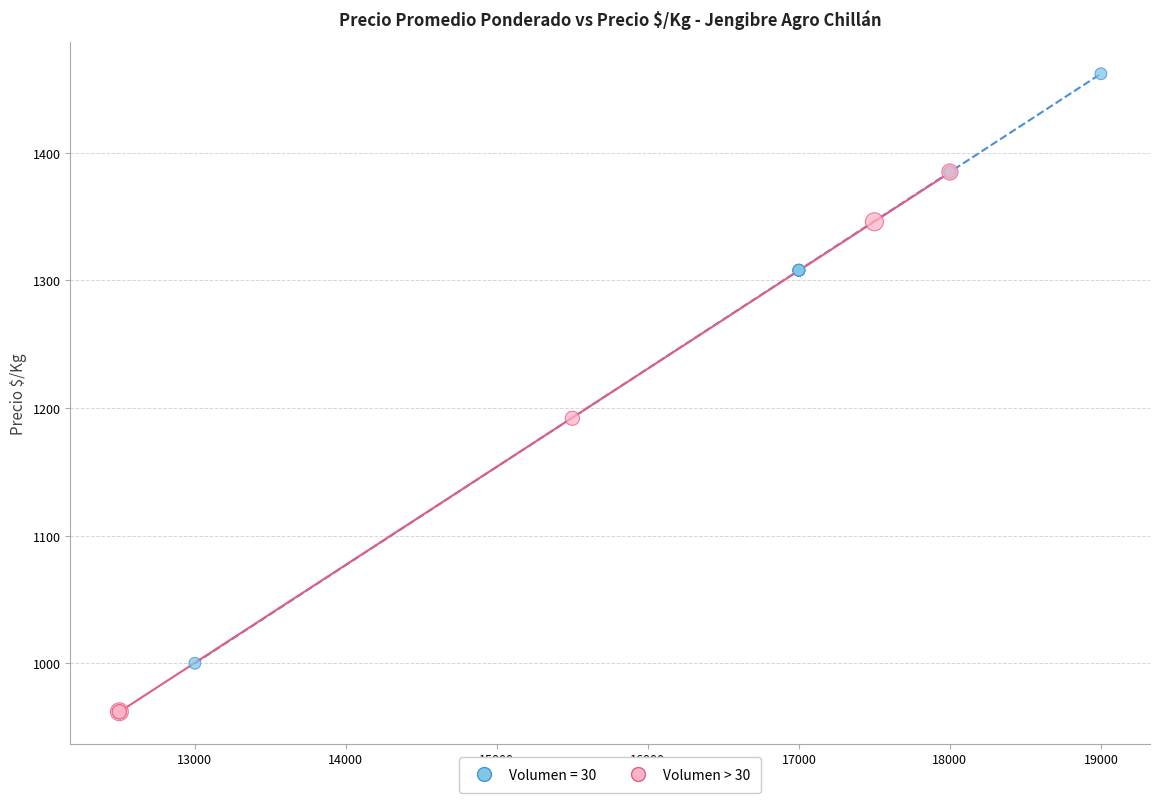

Which series contains the lowest Y value?

Volumen > 30